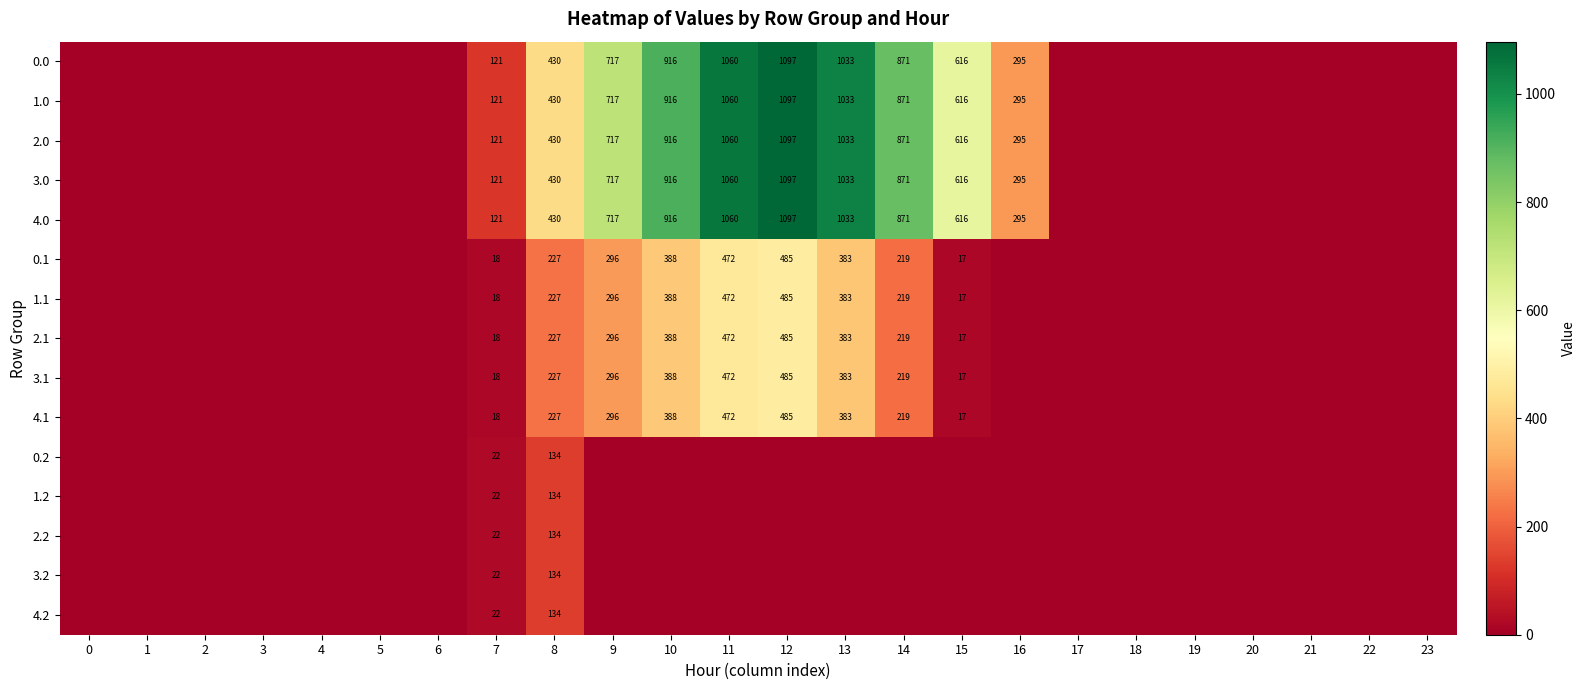

Is it true that 4.0 equals 1331 at 14?

False